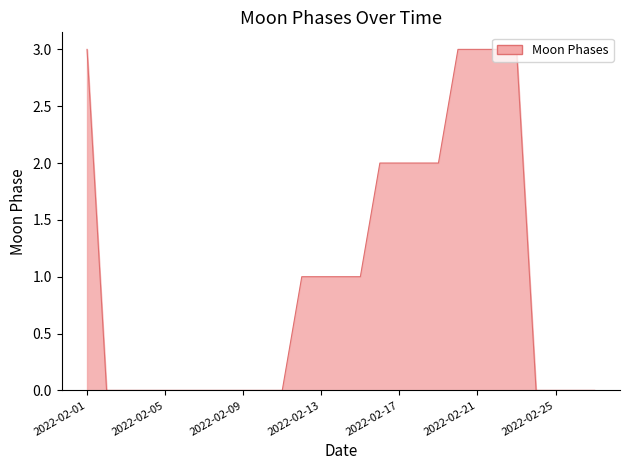

What is the maximum value shown in the chart?

3